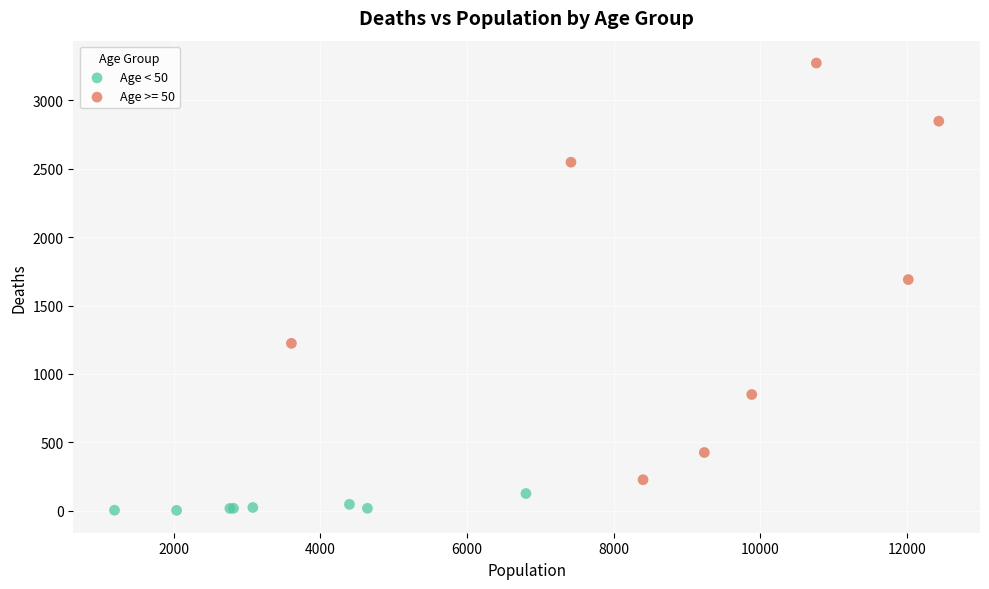

Which series reaches the maximum Y coordinate?

Age >= 50